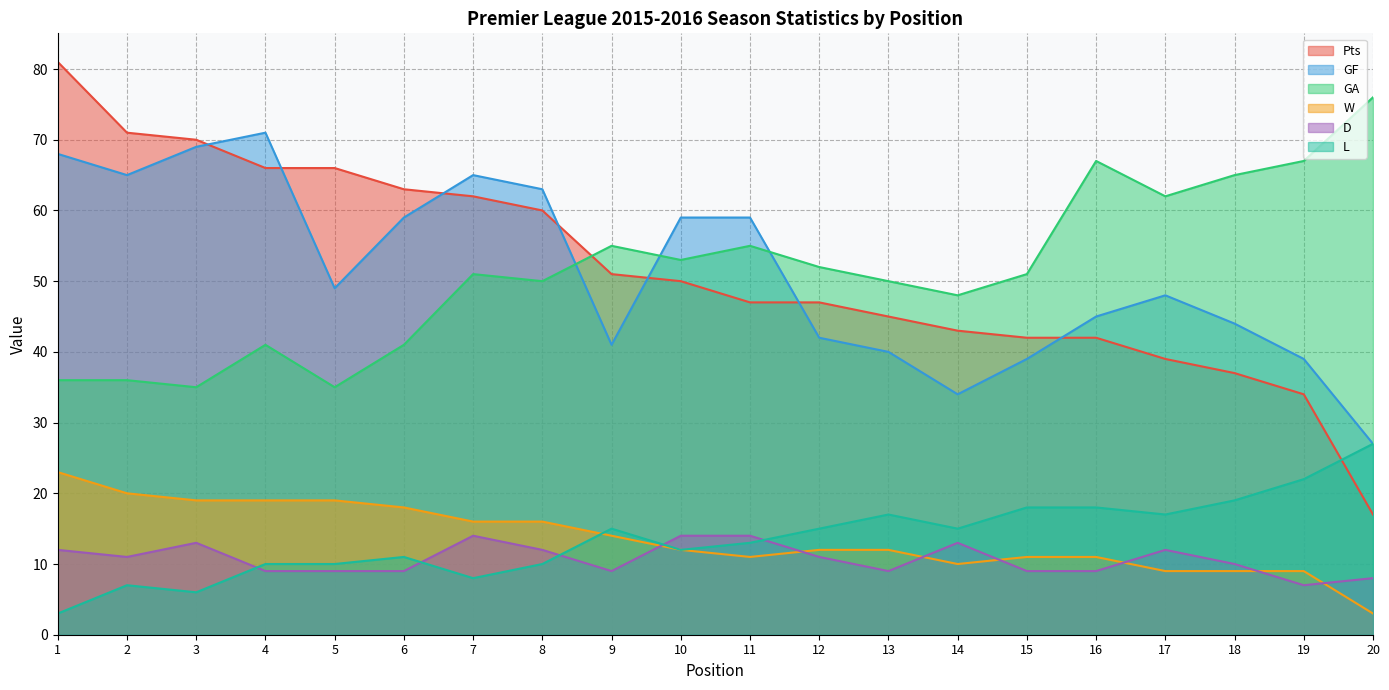

How many intersections are there between Pts and L?

1